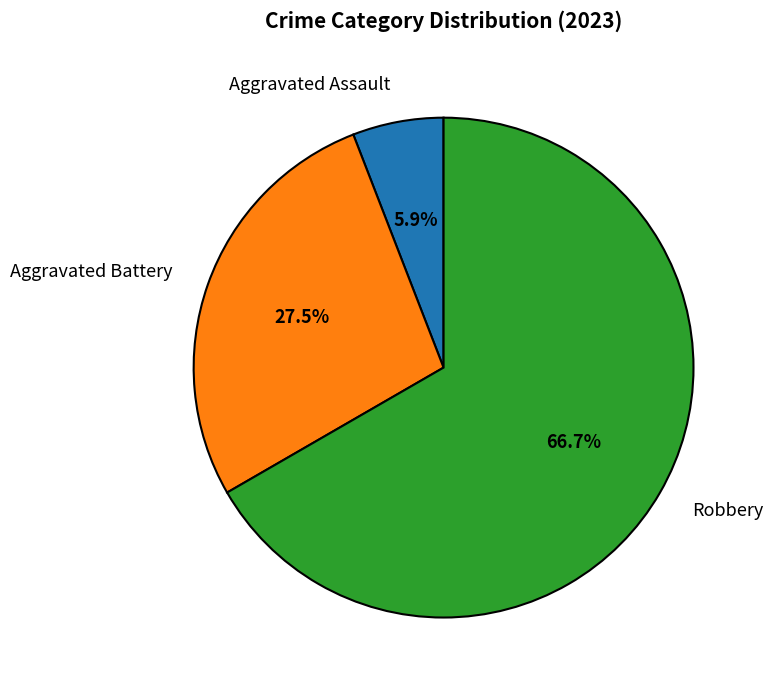

Approximately how many times larger is the value at Aggravated Battery compared to Robbery?

0.4